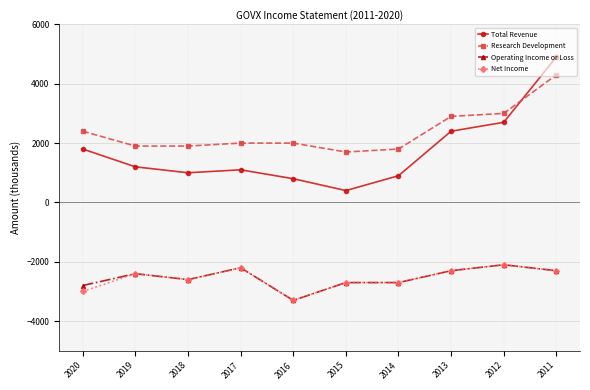

Which series changed the most between 2019 and 2015?

Total Revenue